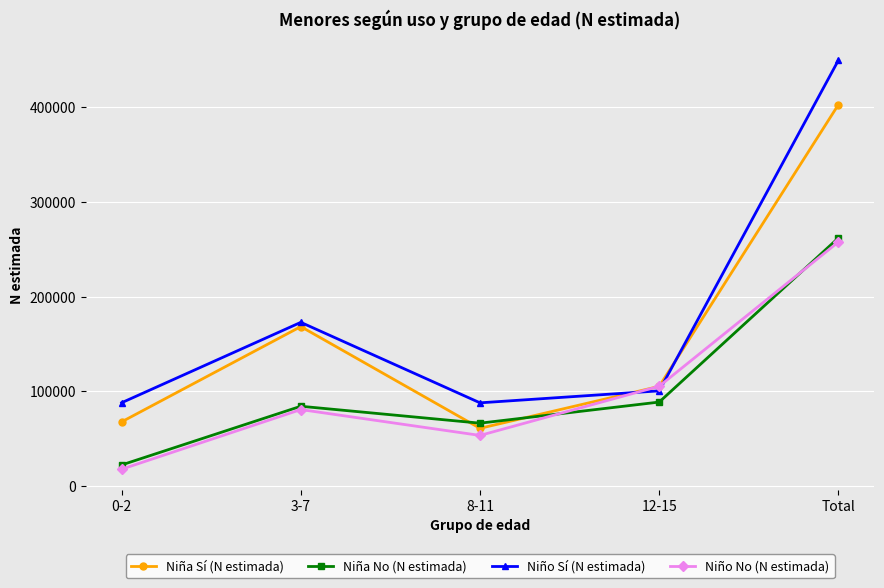

How many data points in Niño Sí (N estimada) are less than 100605?

2